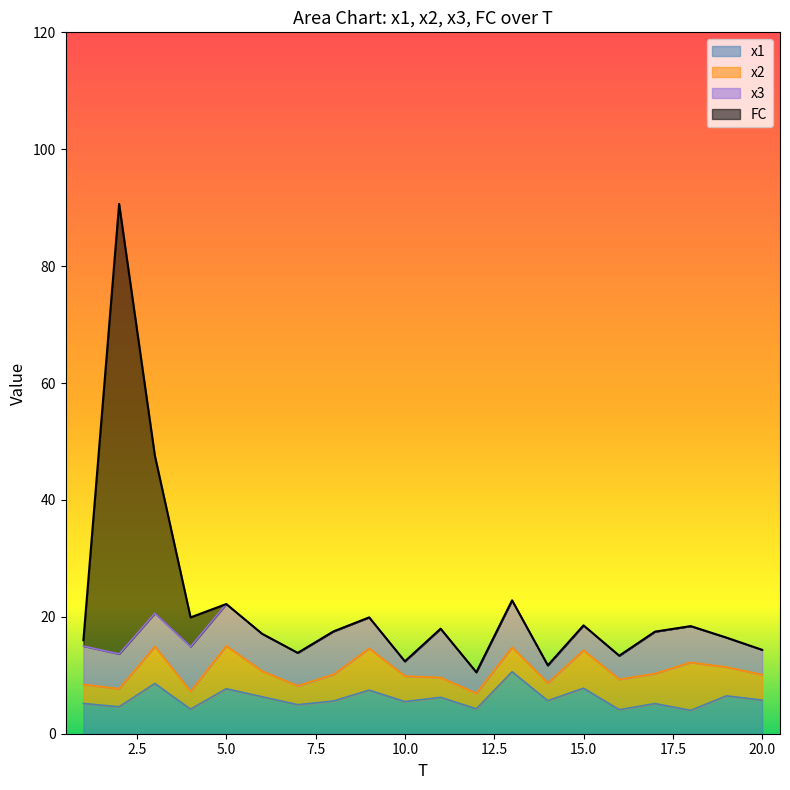

How many lines are shown in the chart?

4